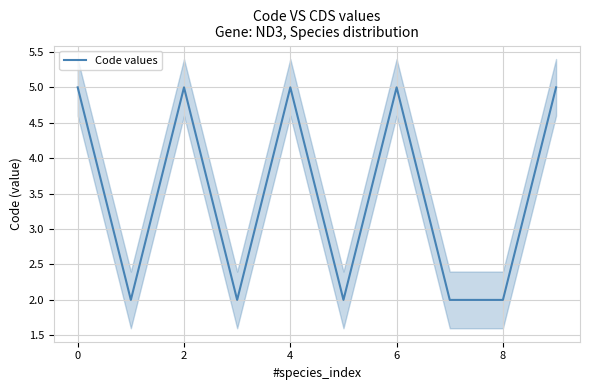

What is the difference between the maximum and minimum values?

3